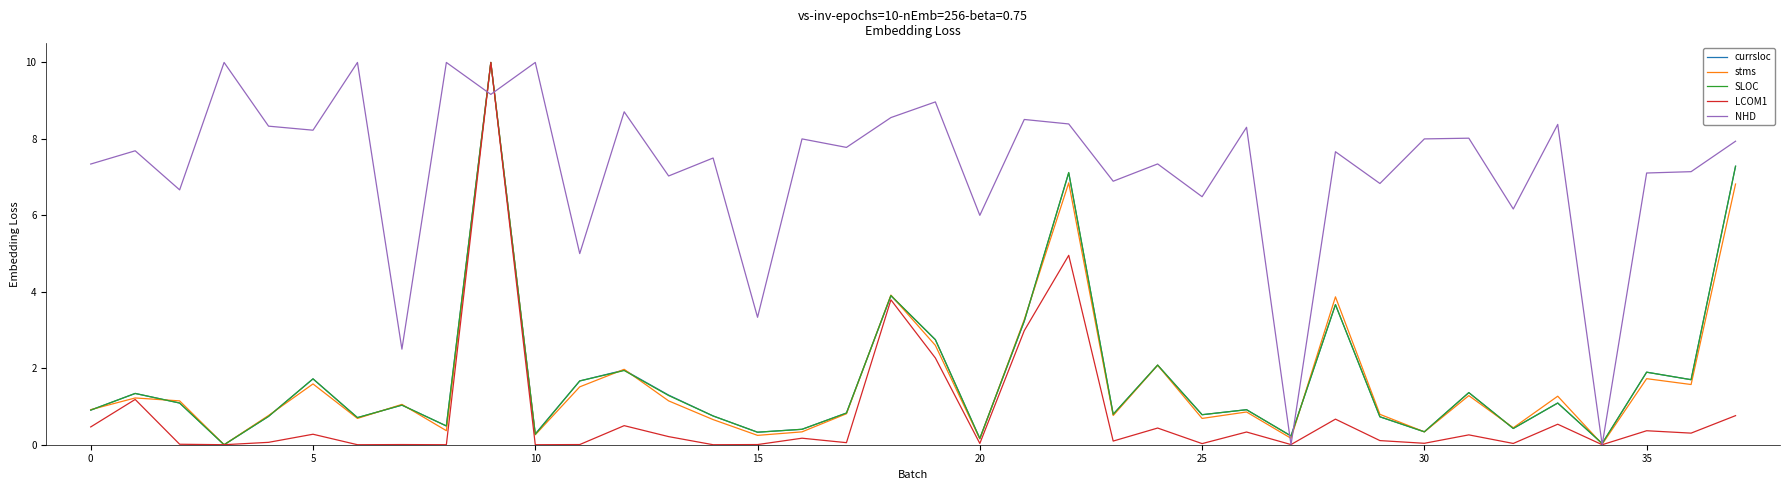

What is the maximum value shown in the chart?

10.0